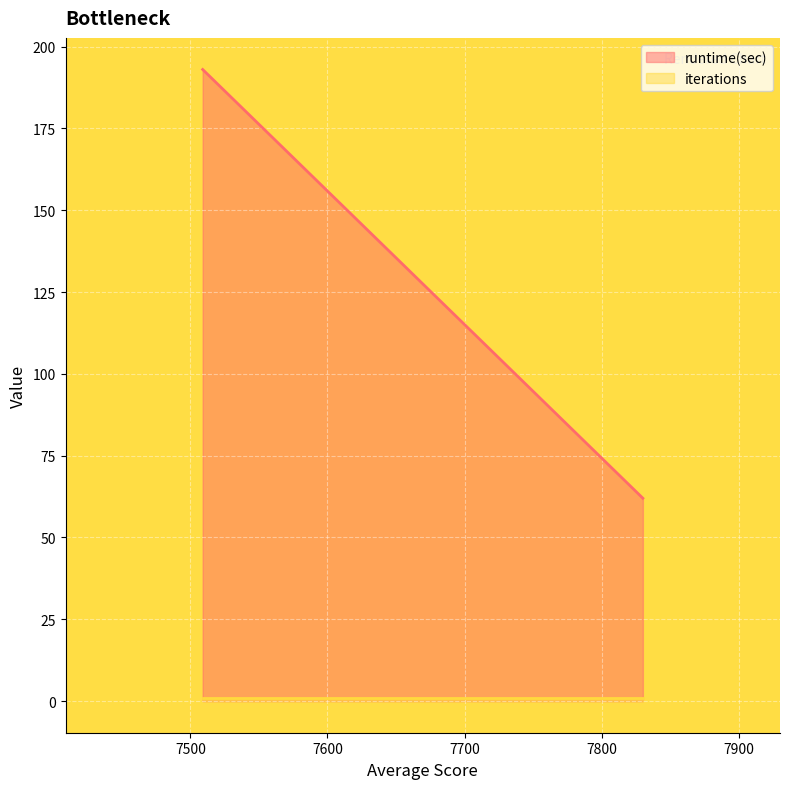

What is the total value across all series at 7830?

63